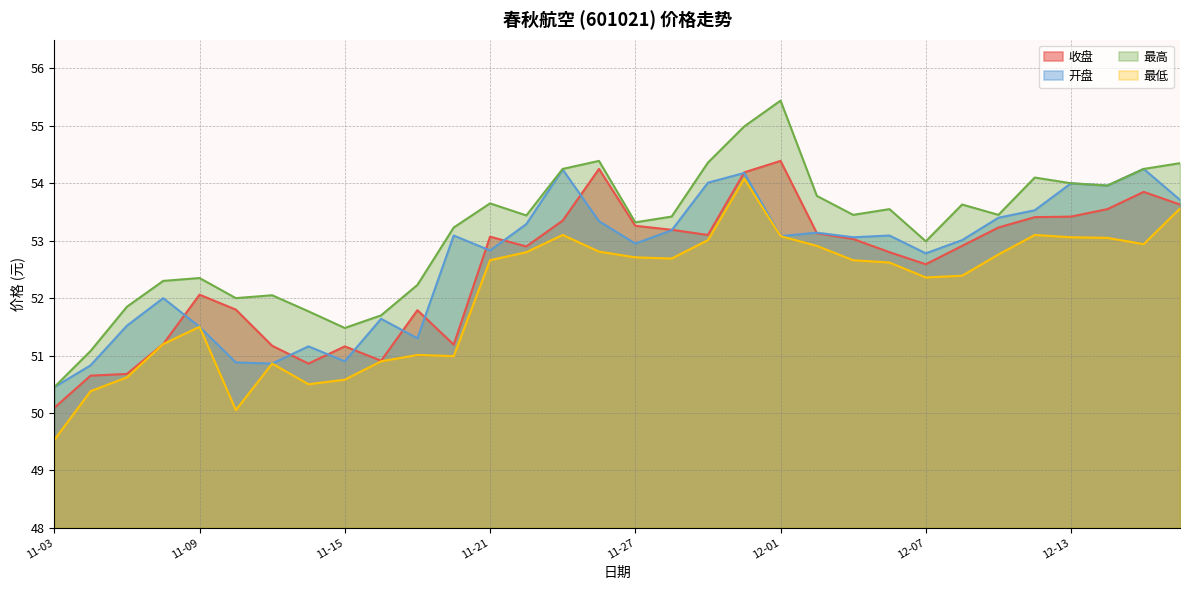

What is the value of the 最高 point at the 21st from the left?

55.4